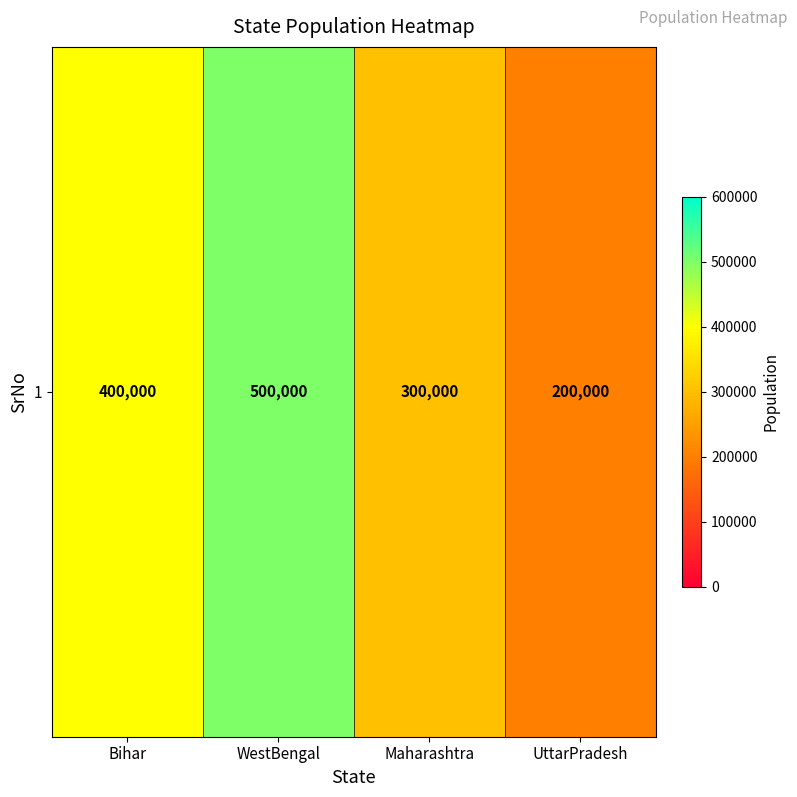

What is the greatest value displayed?

500000